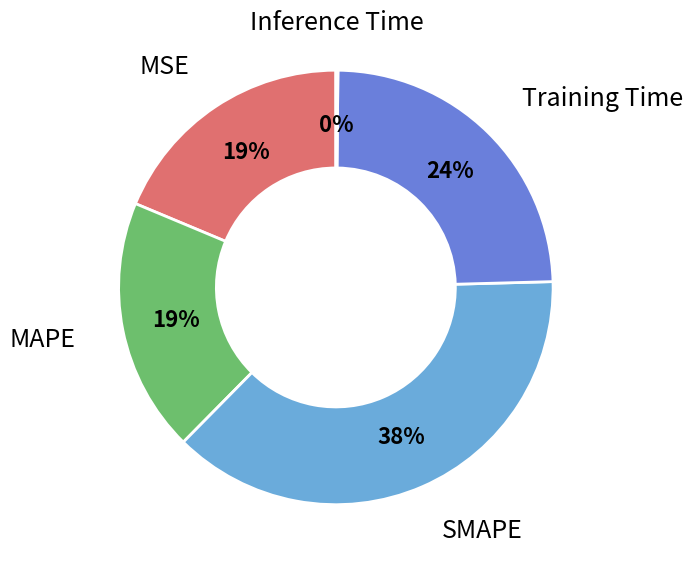

The SMAPE slice represents 38% of the pie. True or false?

True